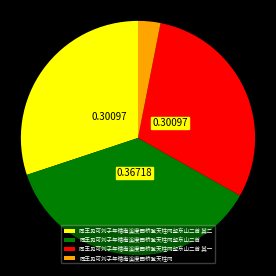

Which category has the biggest portion of the pie?

同王见可刘子年循南溪度西桥登天柱冈望东山二首